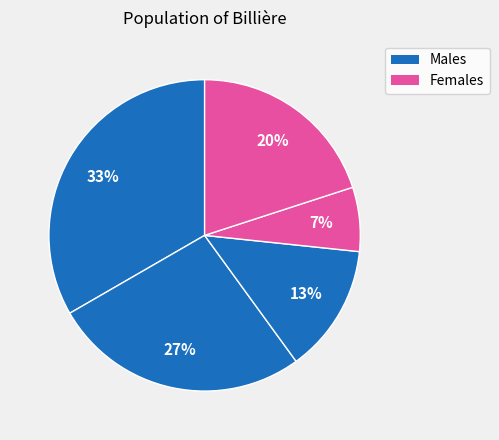

How many slices are in this pie chart?

5